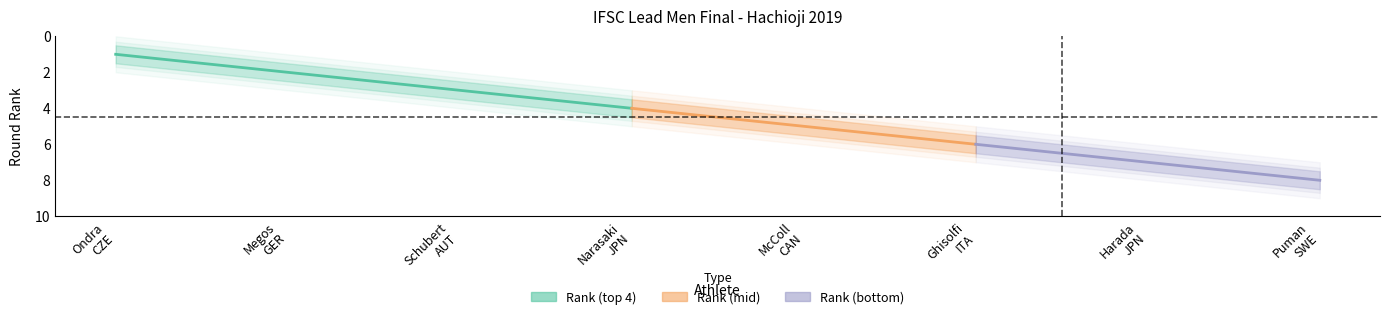

Which category has the highest value across all series?

Puman Hannes